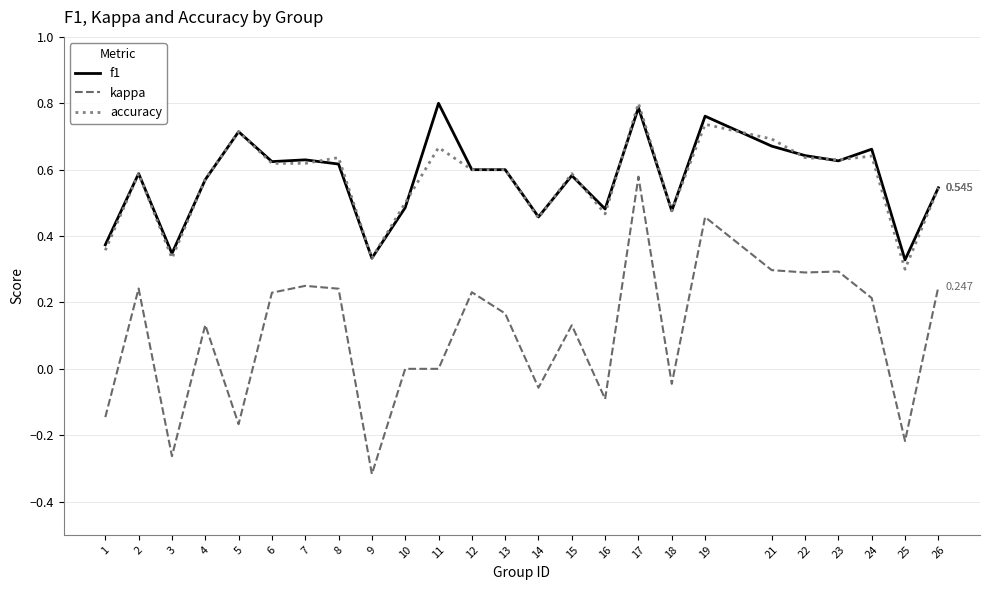

At which category is the sum across all series the highest?

17